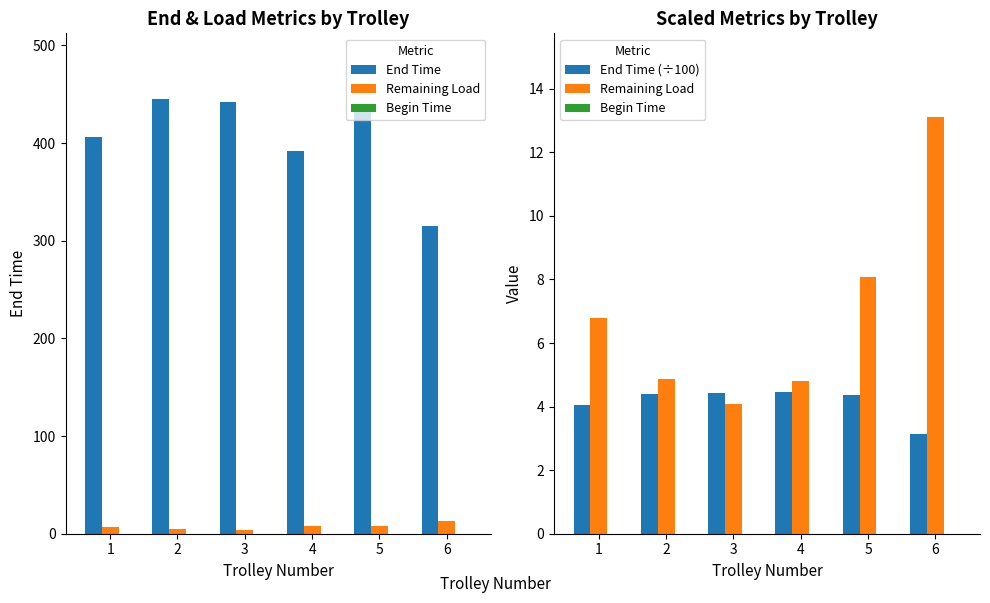

What is the value of the Remaining Load bar at the 1st from the left?

6.8